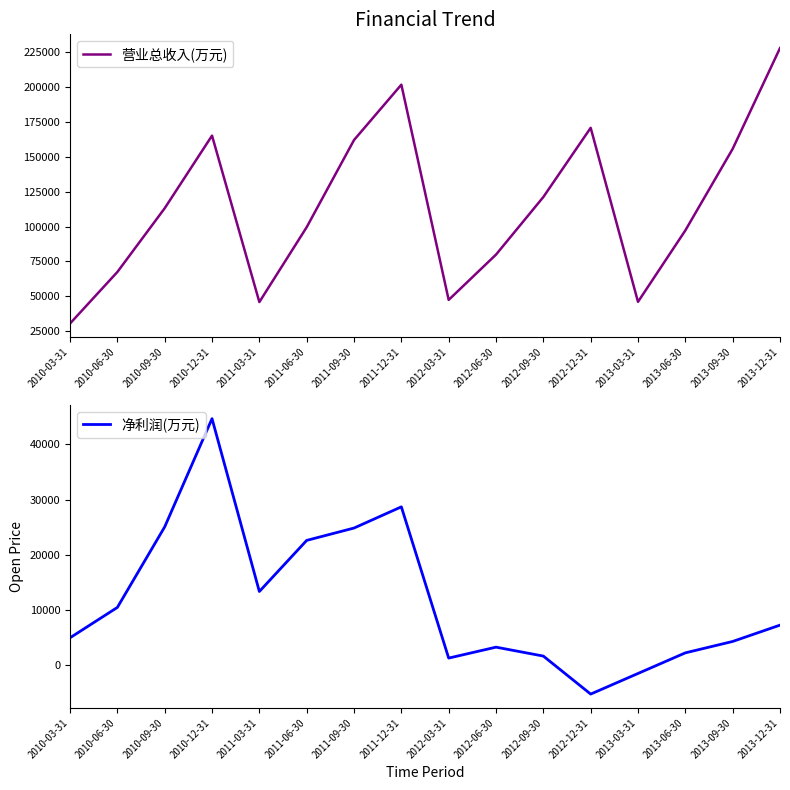

At 2010-12-31, list the series in order from largest to smallest.

营业总收入(万元), 净利润(万元)